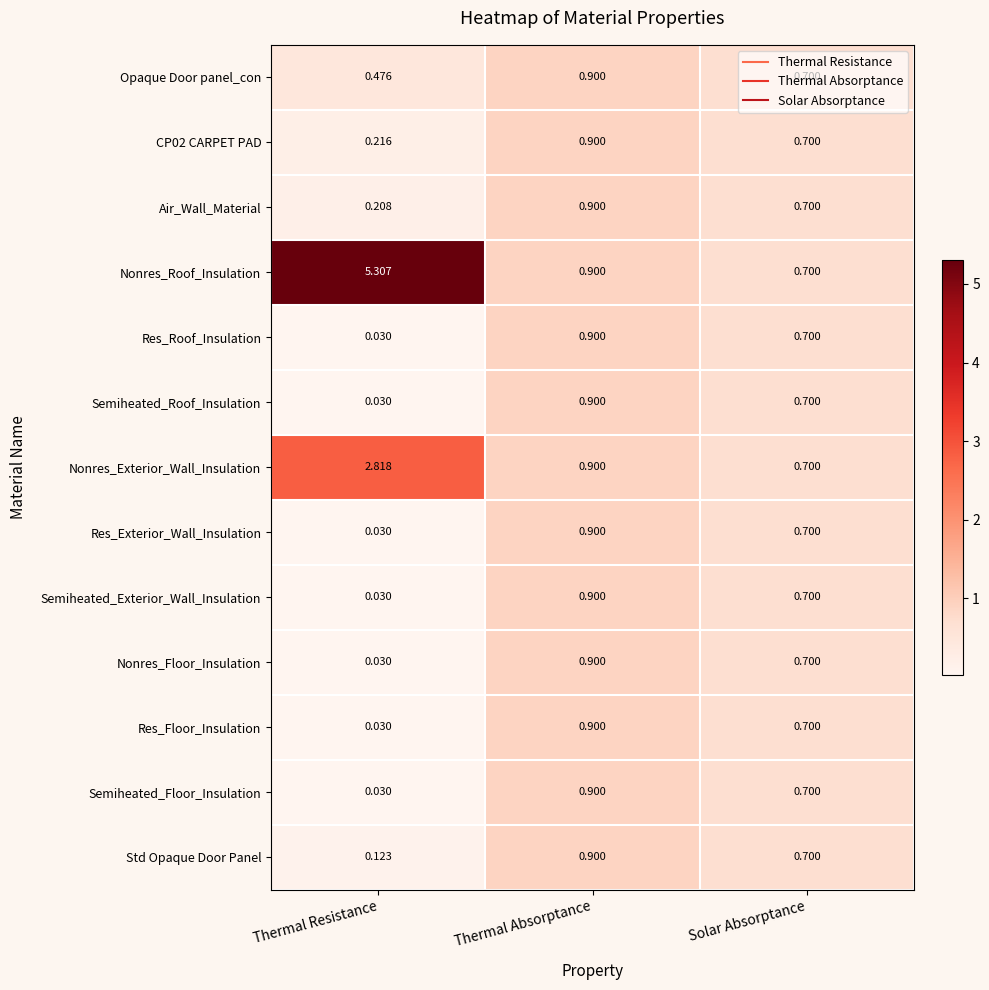

At which category is the sum across all series the highest?

Thermal Absorptance